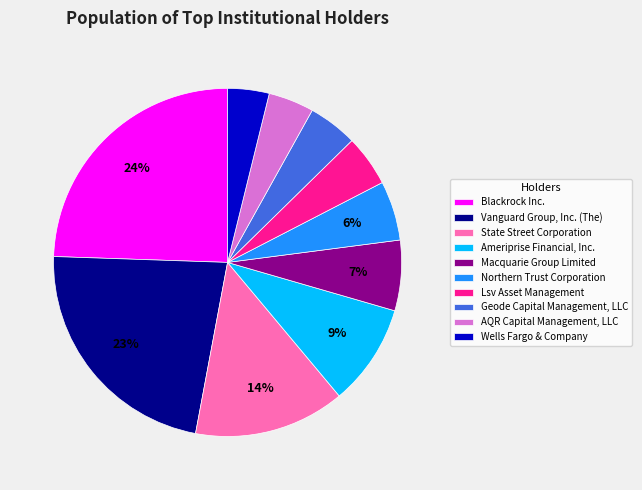

Is there a majority slice in this chart?

No